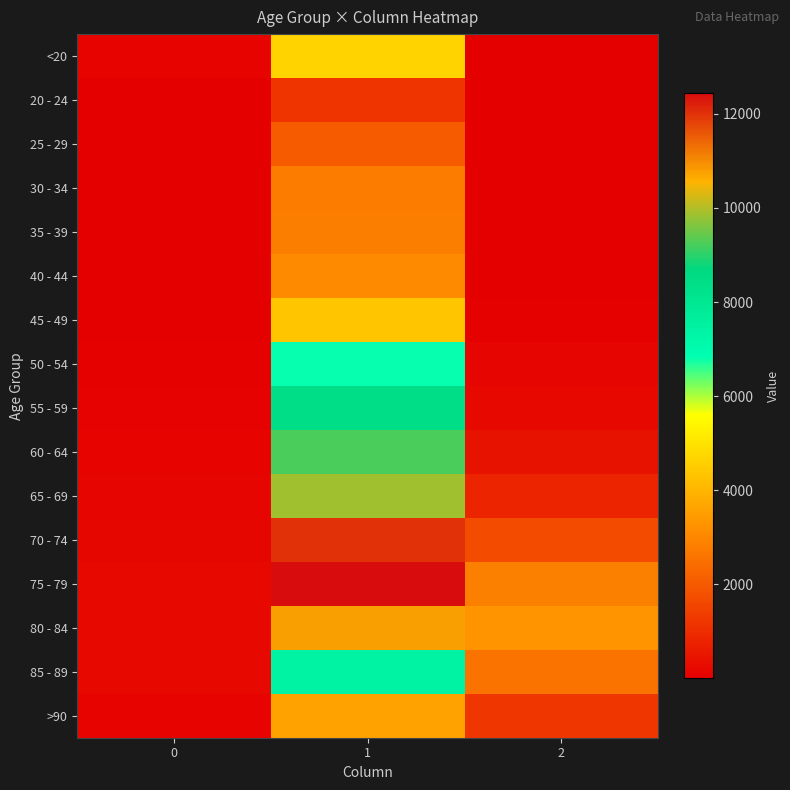

List the series in order of their peak value, highest first.

75 - 79, 70 - 74, 80 - 84, 65 - 69, 60 - 64, 55 - 59, 85 - 89, 50 - 54, <20, 45 - 49, >90, 40 - 44, 35 - 39, 30 - 34, 25 - 29, 20 - 24